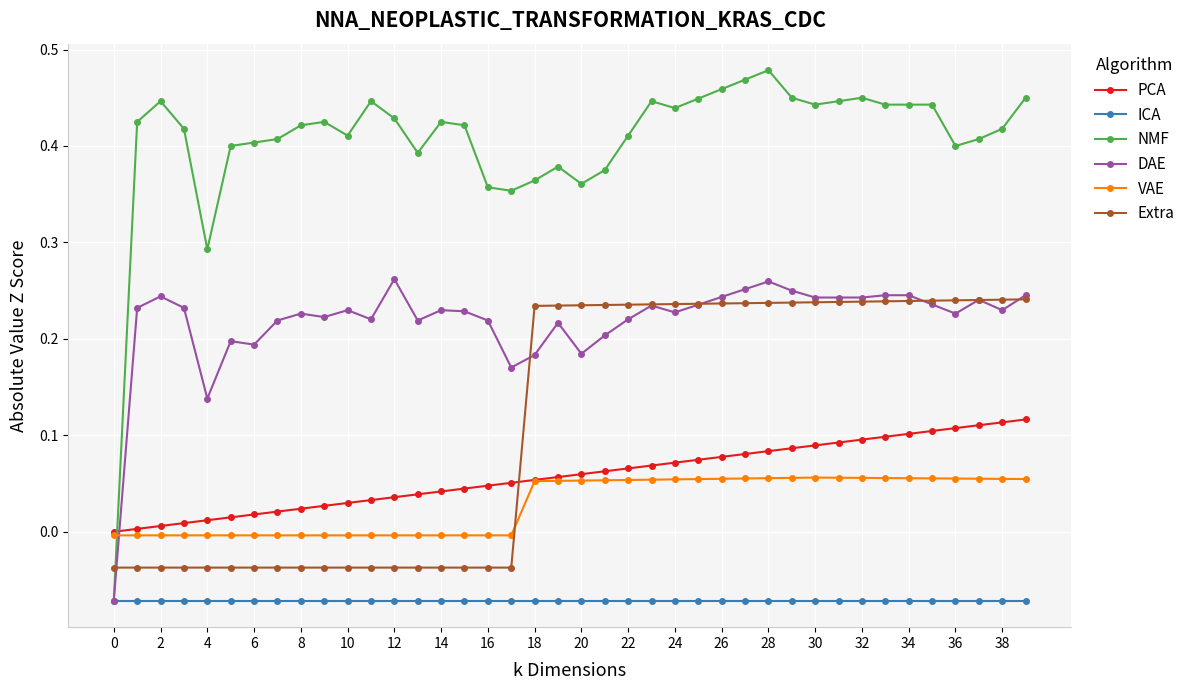

Count the number of categories in the chart.

40